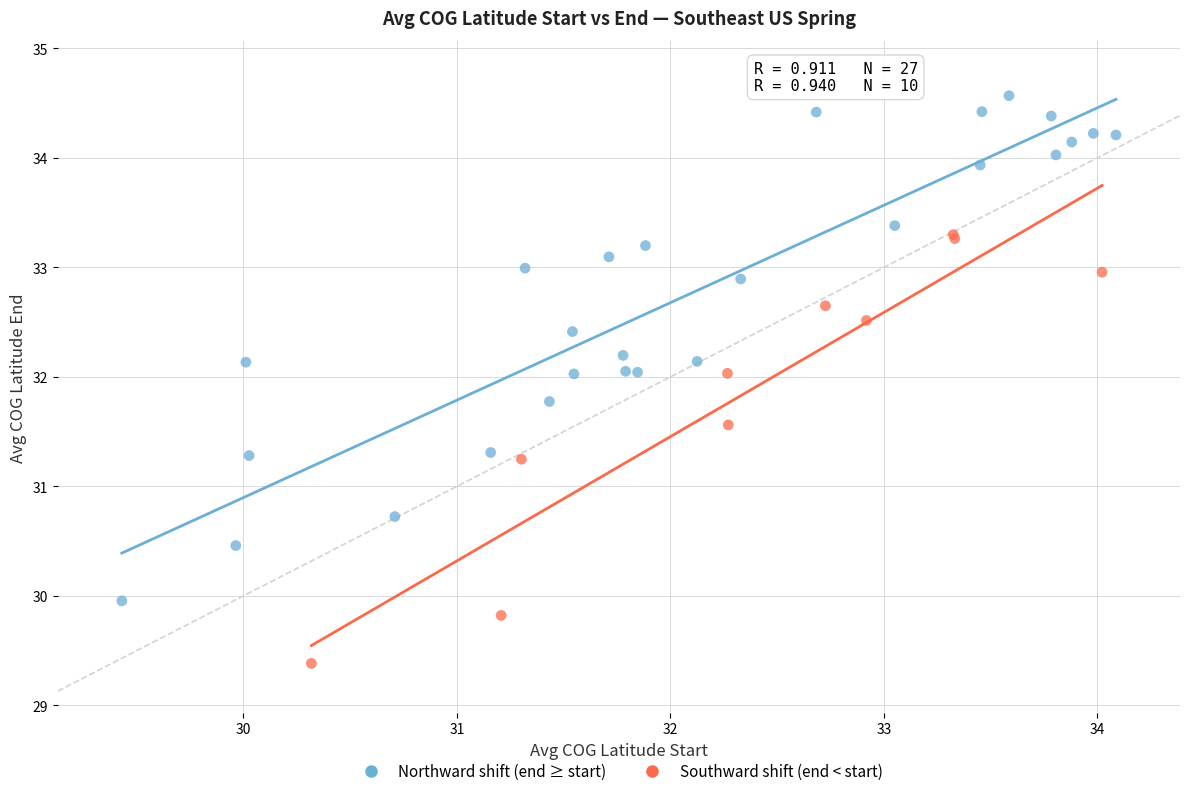

Which series contains the lowest Y value?

Southward shift (end < start)